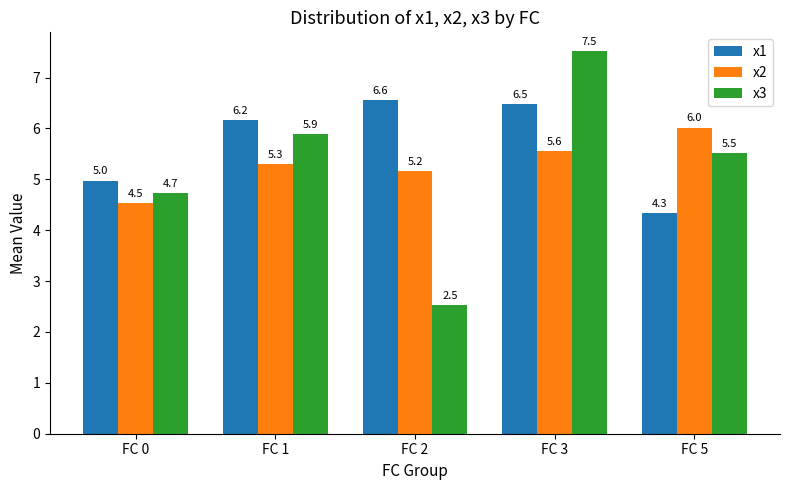

The x1 series shows 2.1 at FC 1. True or false?

False